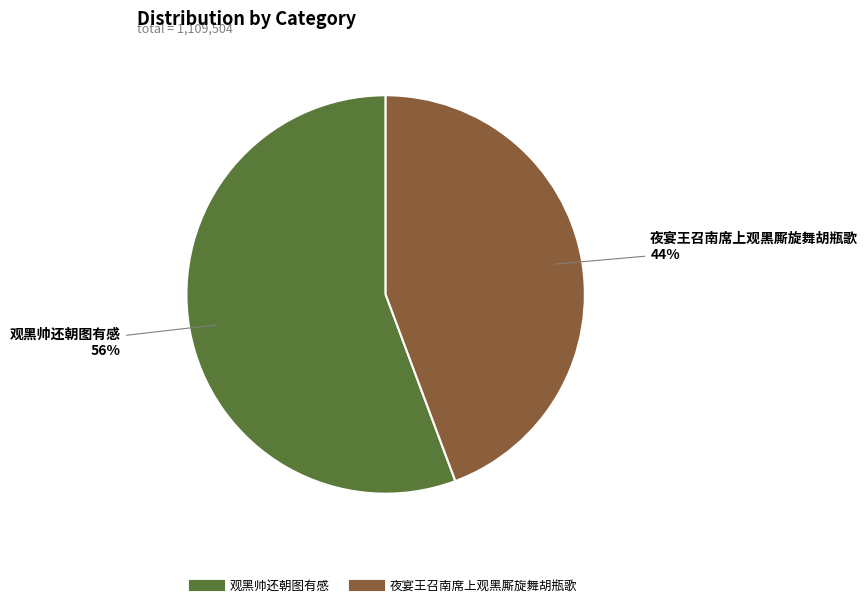

What is the smallest slice in the pie chart?

夜宴王召南席上观黑厮旋舞胡瓶歌